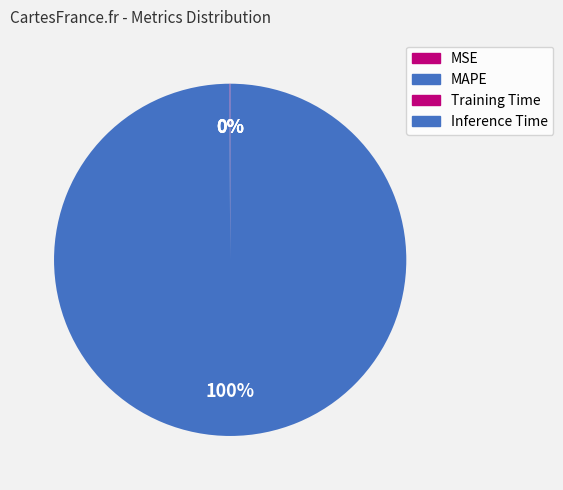

Count the number of slices in the pie.

4